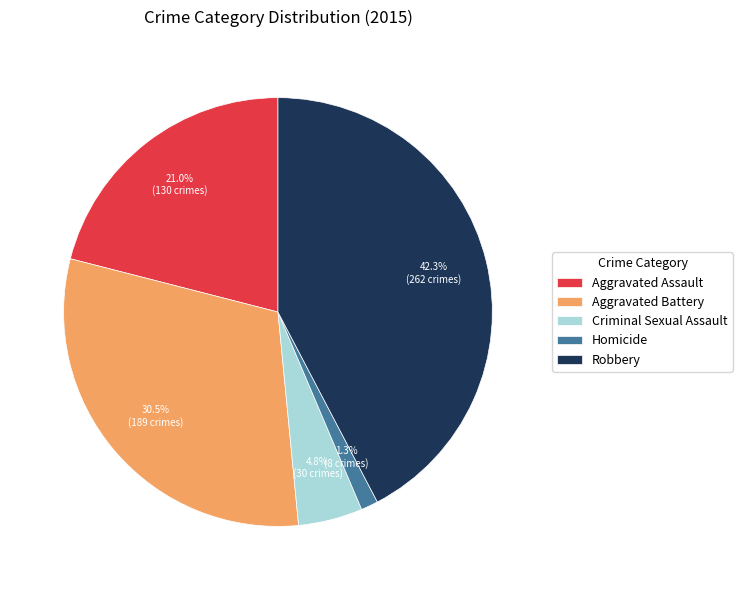

How many slices are in this pie chart?

5